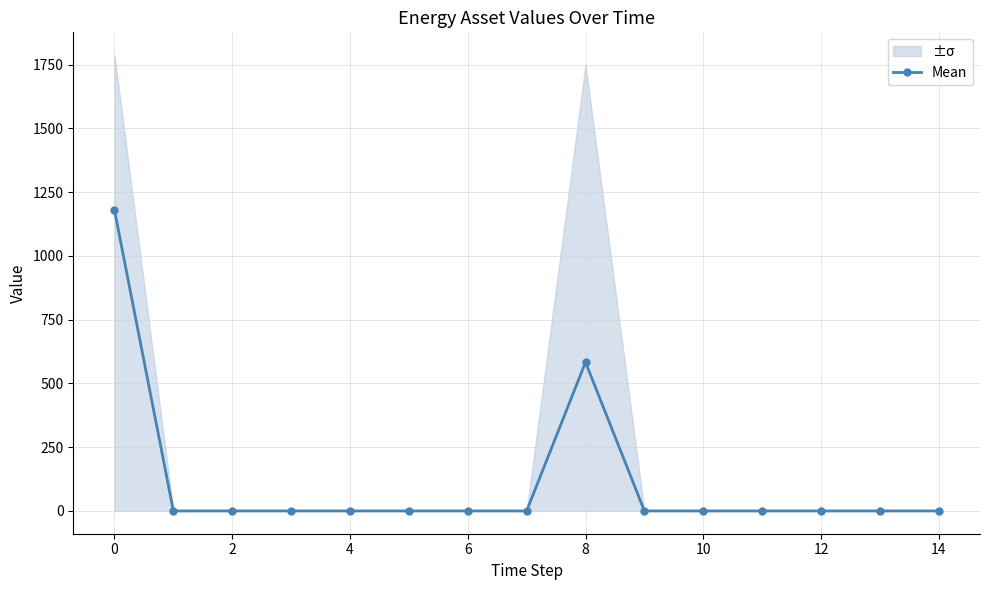

Reading right to left, what are all the values shown in this chart?

0.0	0.0	0.0	0.0	0.0	0.0	583.0	0.0	0.0	0.0	0.0	0.0	0.0	0.0	1178.7